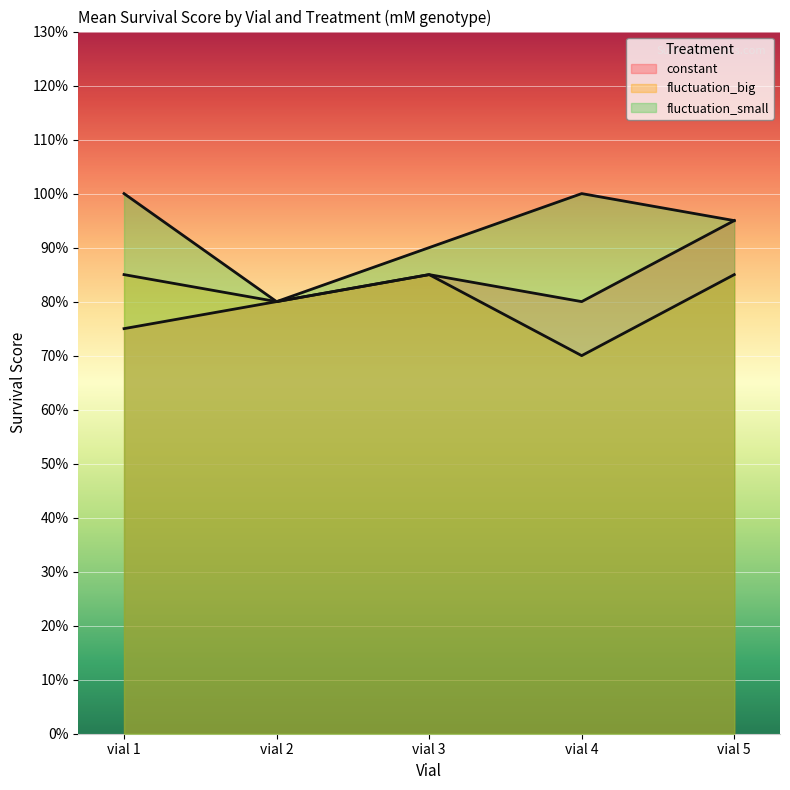

At which category is the sum across all series the highest?

vial 5